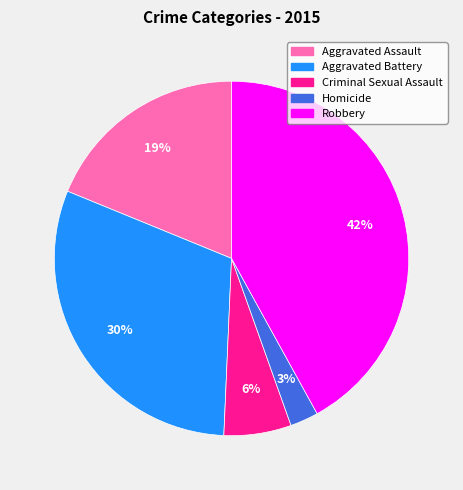

What is the largest slice in the pie chart?

Robbery